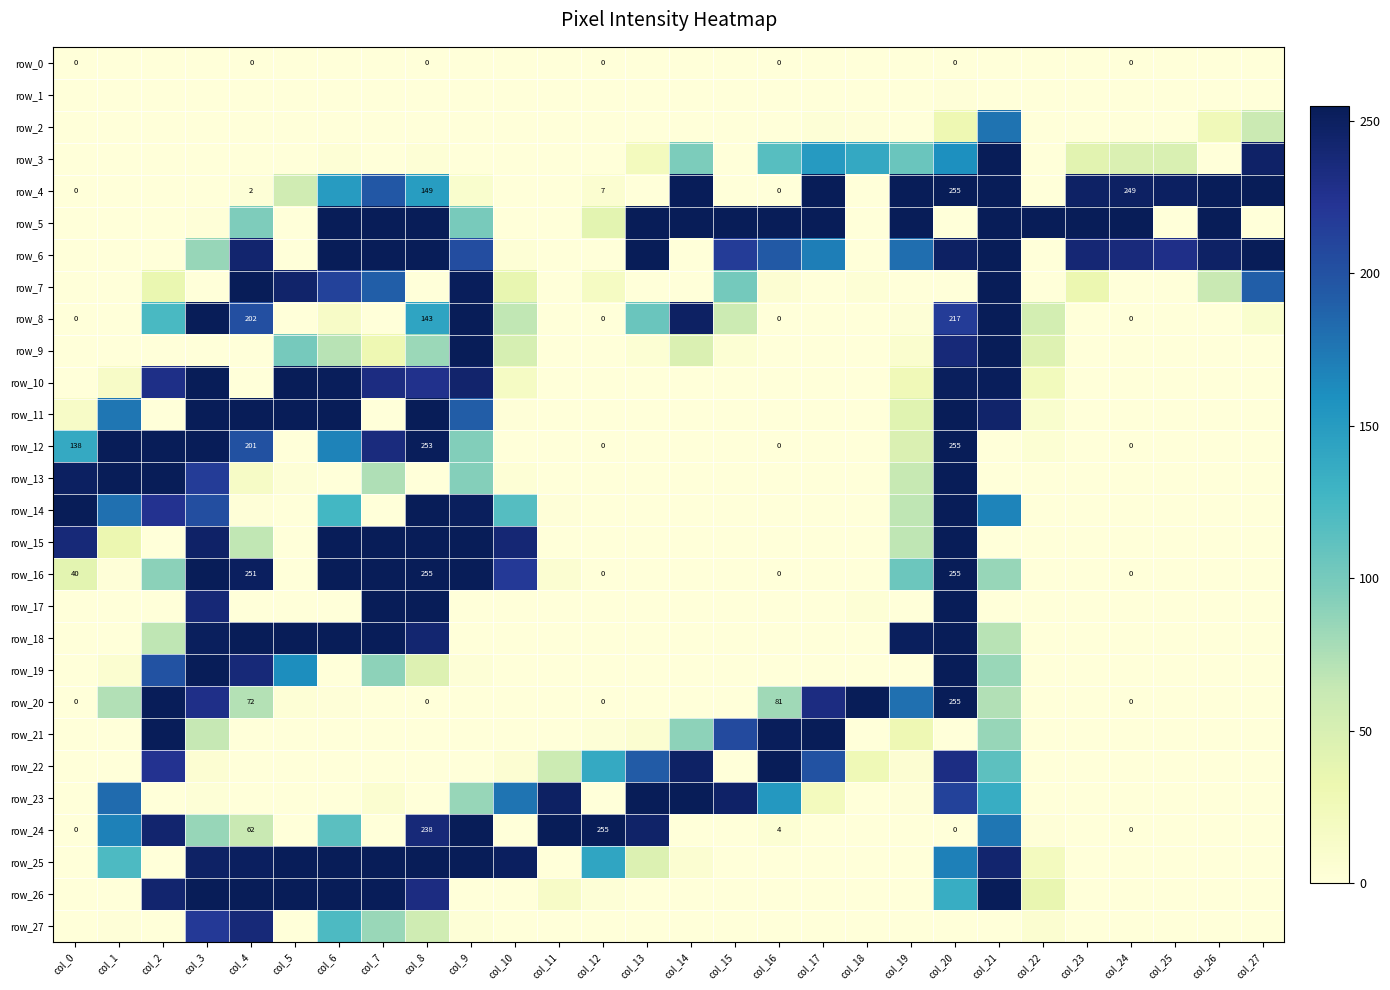

What is the difference between the maximum and minimum values in the row_15 series?

255